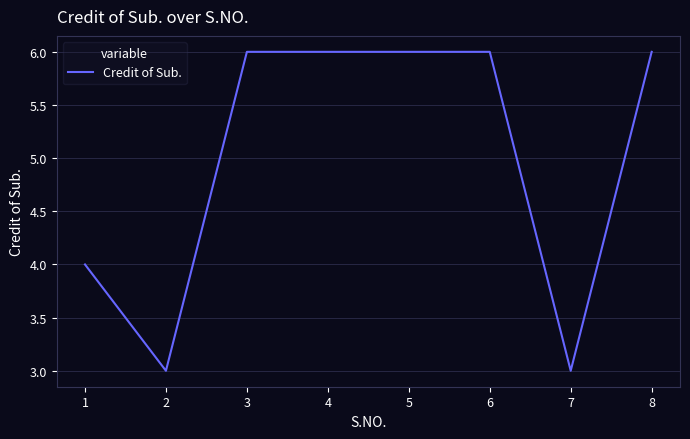

Count the values in the range 4 to 6.

6